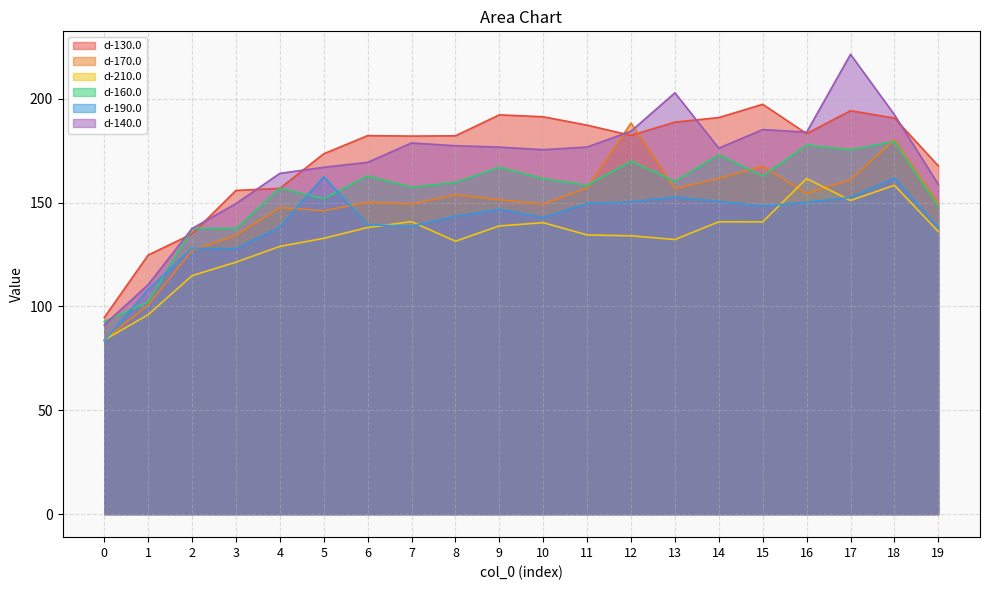

At which label does d-190.0 reach its peak?

5